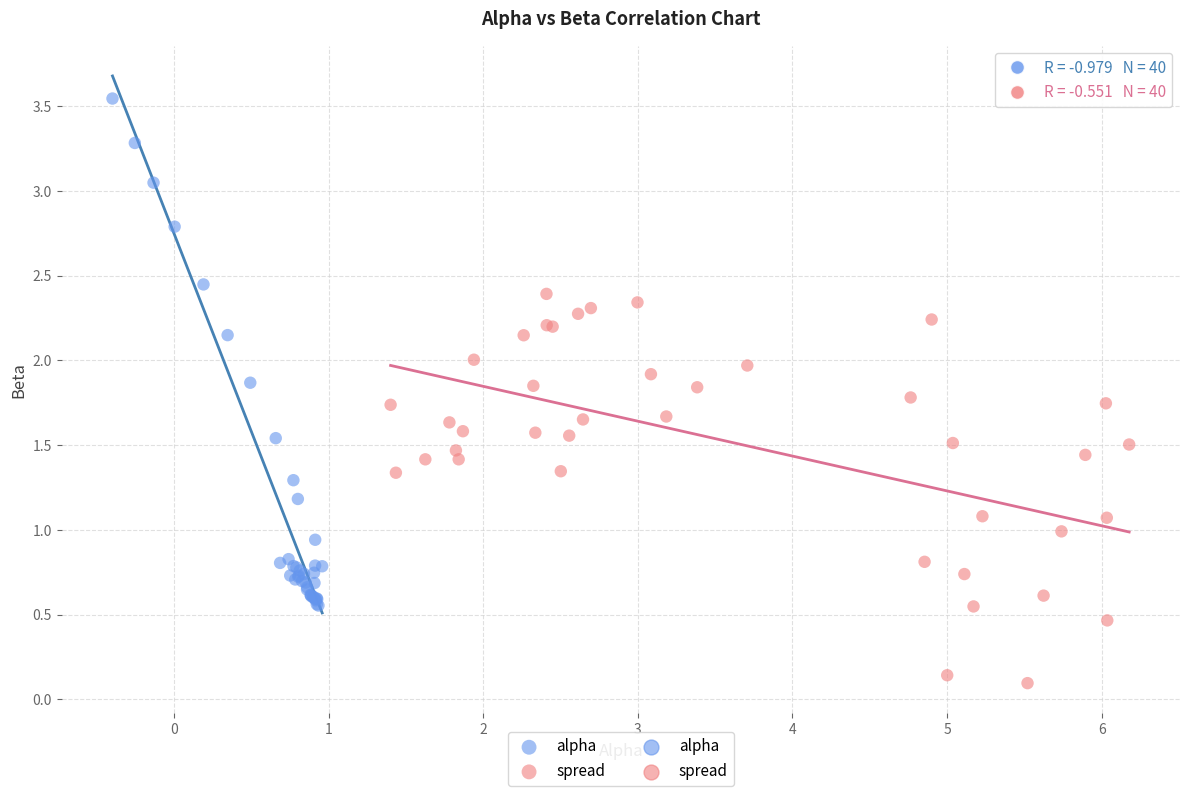

Which series contains the highest Y value?

alpha